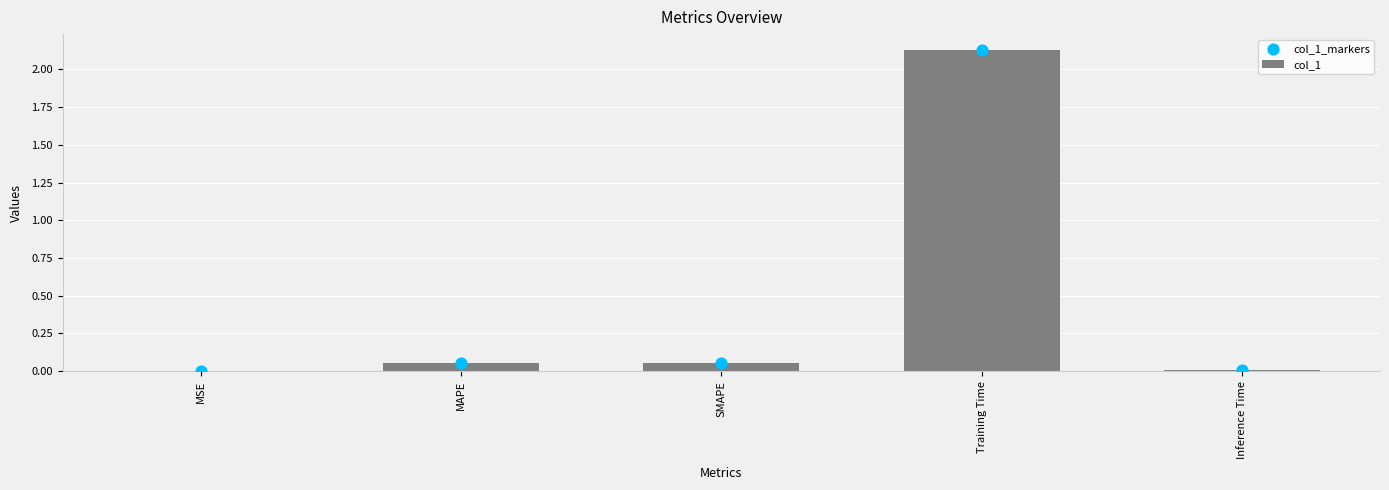

Is the value of col_1_markers at Training Time greater than the value of col_1 at MAPE?

Yes